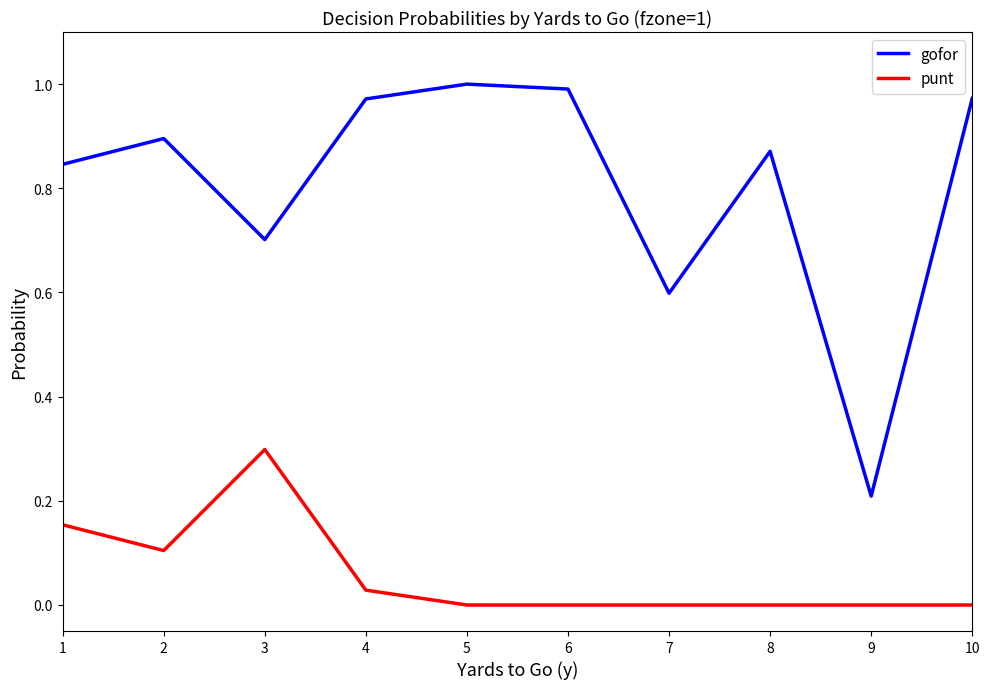

At which label does gofor reach its minimum?

9